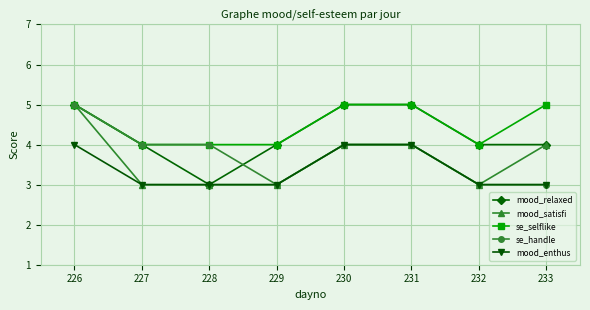

How many series are shown in this chart?

5